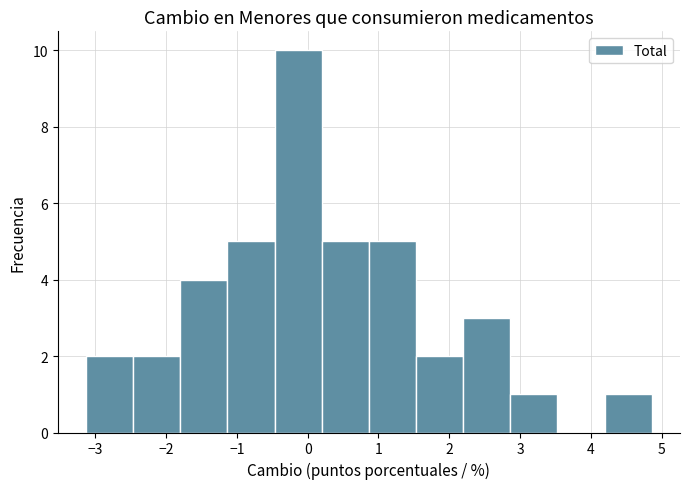

Over which range of the x-axis is the bar tallest?

-0.5 to 0.2